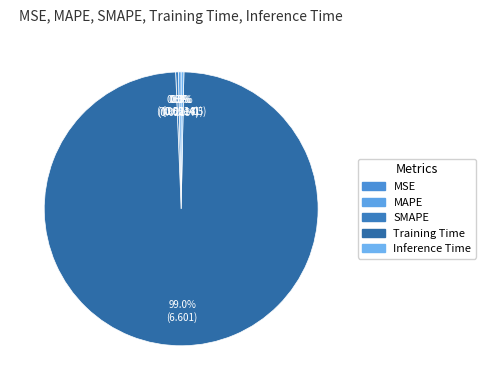

What percentage is NOT represented by Inference Time?

99.7%